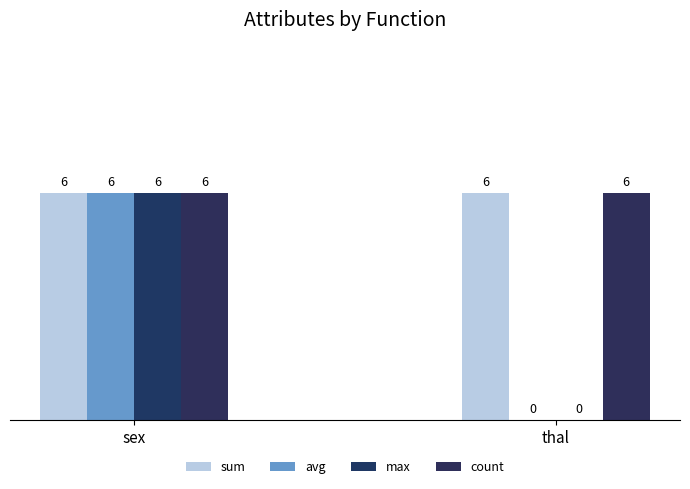

What is the sum of all max values?

6